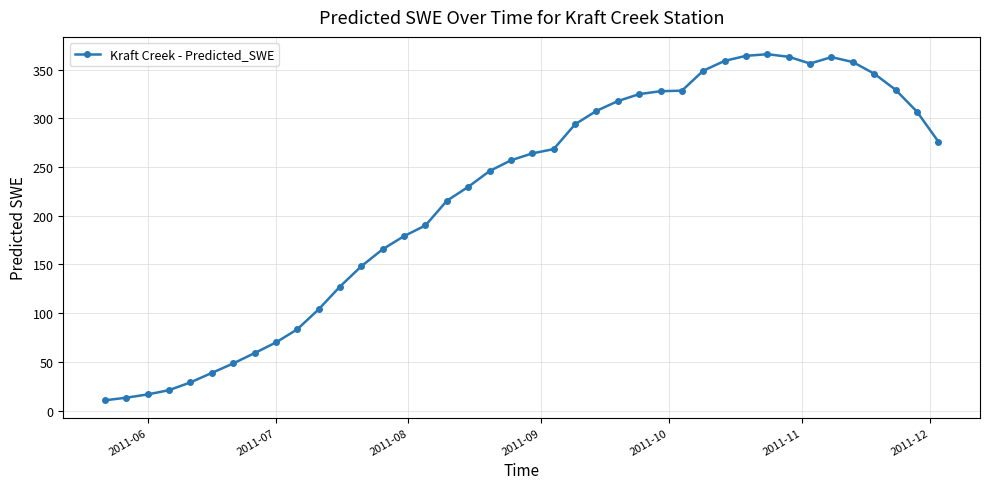

What is the sum of all values?

8816.7